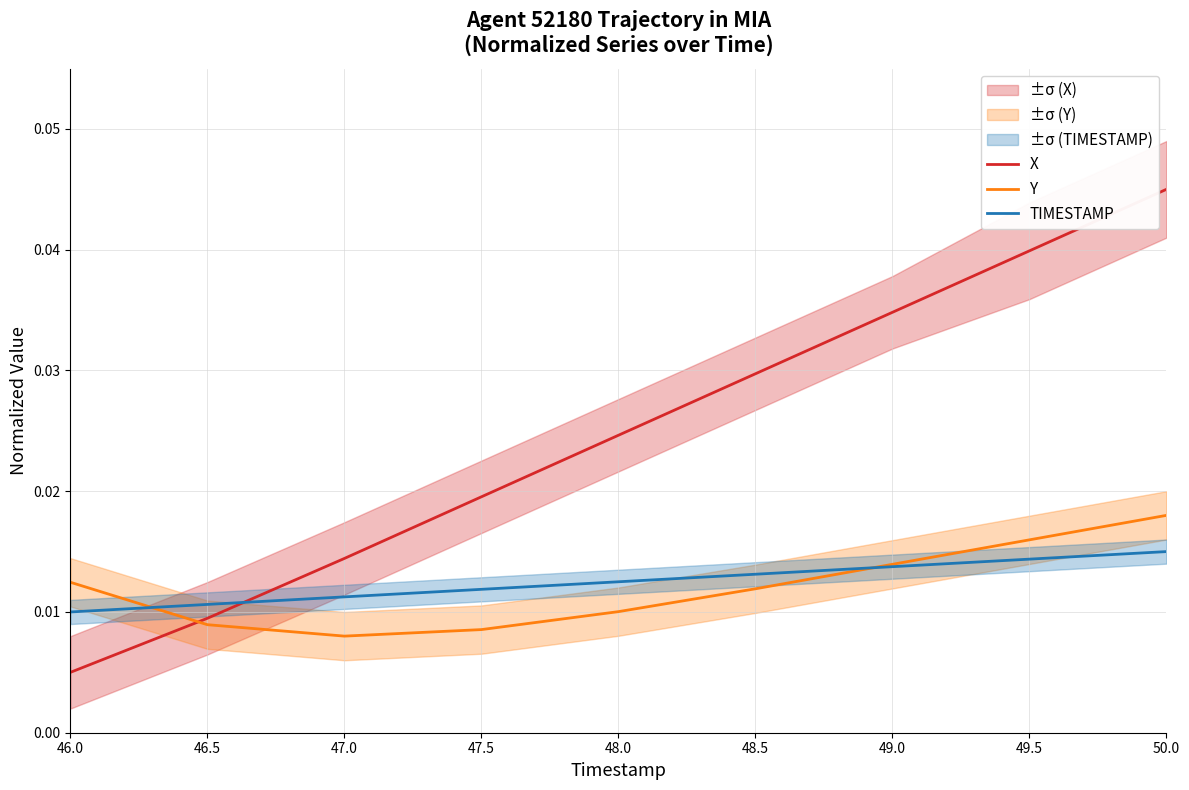

How many TIMESTAMP values are between 0 and 1?

9